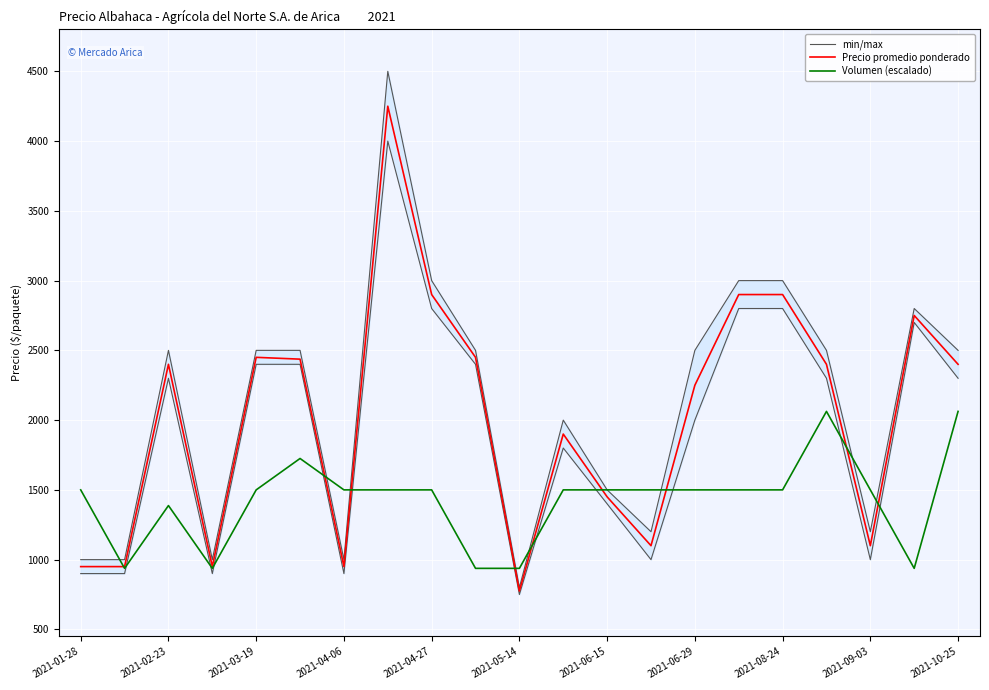

What is the minimum value for Precio promedio ponderado?

775.0